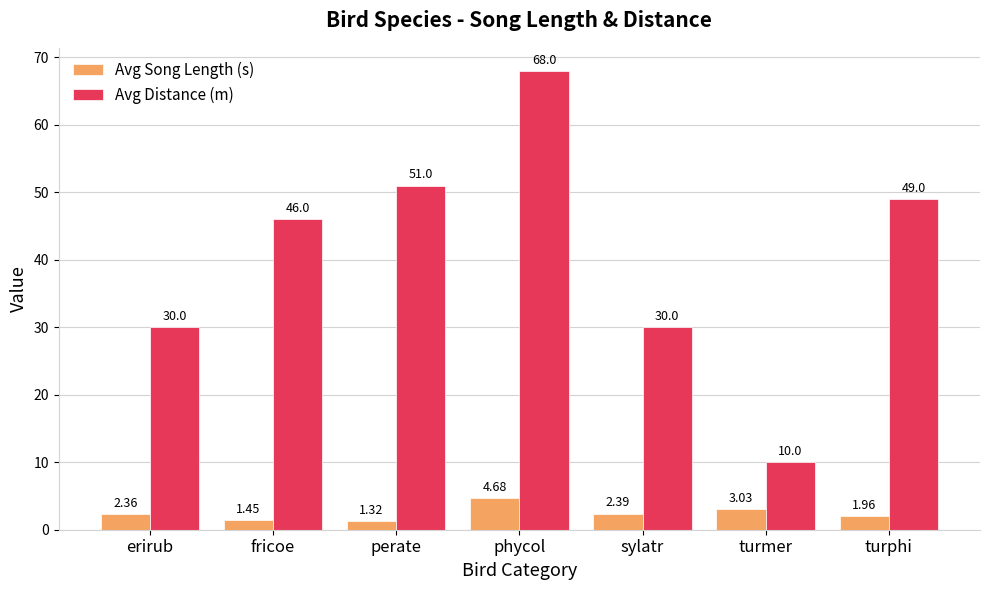

Which series has the widest spread of values?

Avg Distance (m)